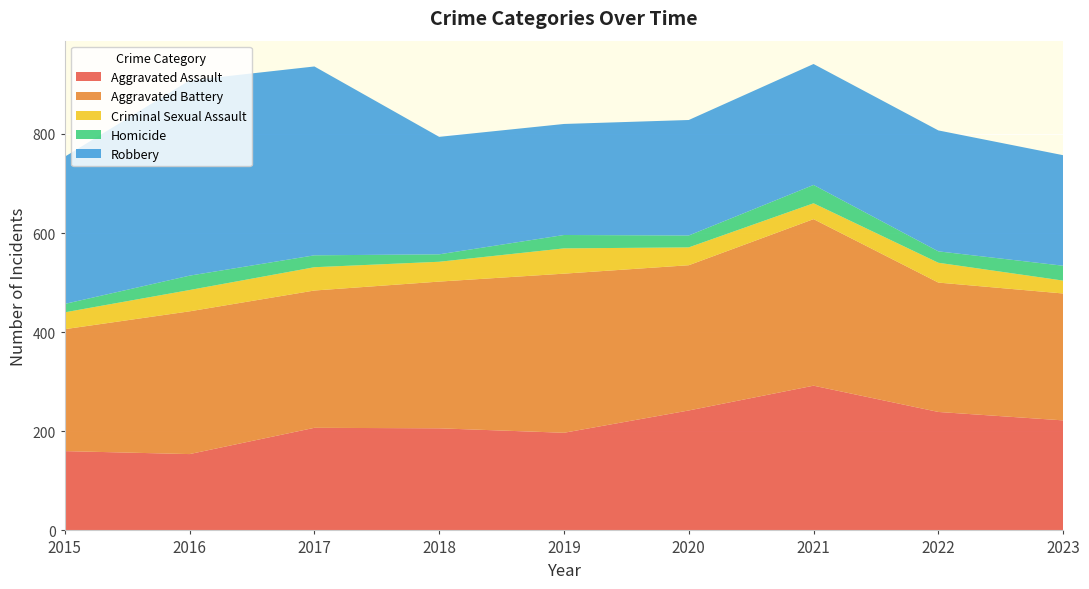

Reading left to right, extract all data points from this chart.

Aggravated Assault: 2015=160	2016=154	2017=207	2018=206	2019=197	2020=242	2021=292	2022=239	2023=222
Aggravated Battery: 2015=246	2016=288	2017=277	2018=296	2019=321	2020=293	2021=336	2022=261	2023=256
Criminal Sexual Assault: 2015=34	2016=43	2017=47	2018=40	2019=51	2020=36	2021=32	2022=40	2023=26
Homicide: 2015=17	2016=29	2017=24	2018=15	2019=27	2020=24	2021=37	2022=23	2023=30
Robbery: 2015=297	2016=394	2017=381	2018=237	2019=224	2020=233	2021=244	2022=244	2023=223